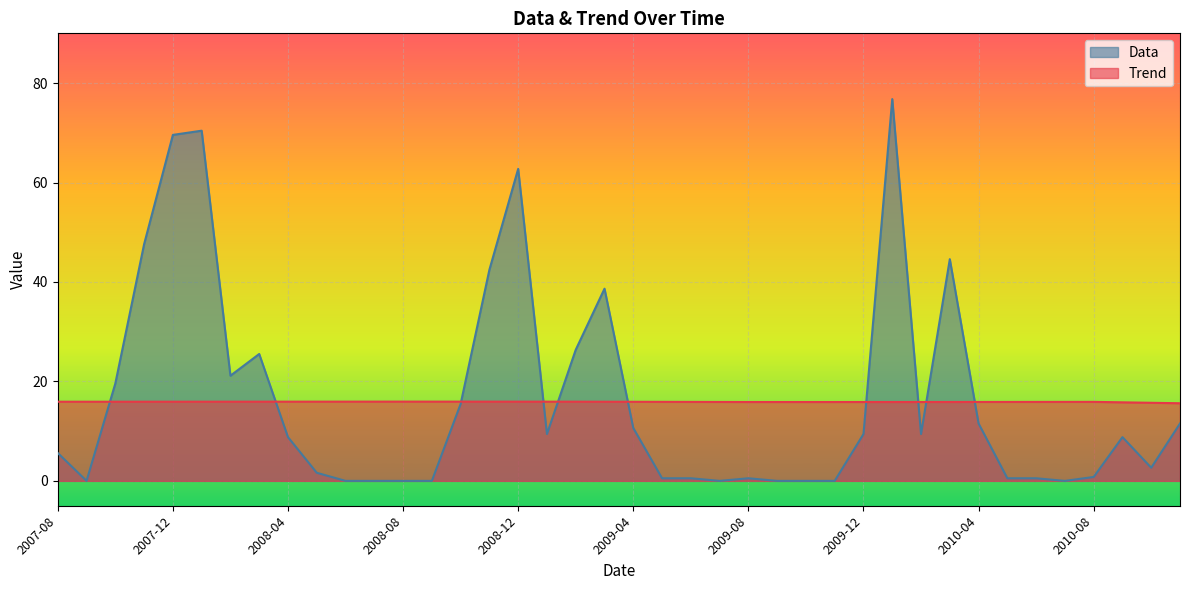

Which series has the largest range (max minus min)?

Data